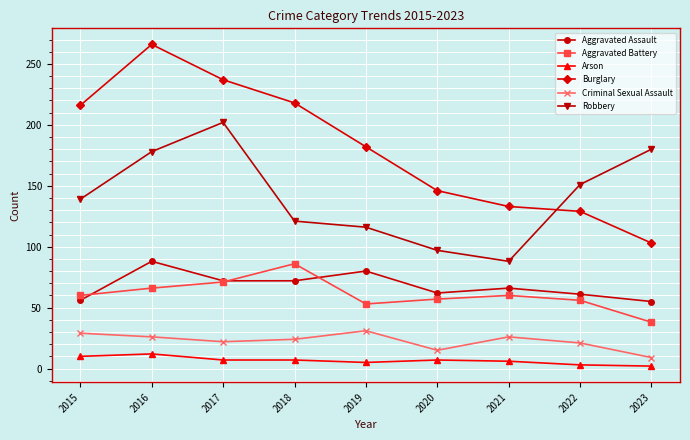

True or false: Criminal Sexual Assault has more than 0 points higher than both neighbors.

True